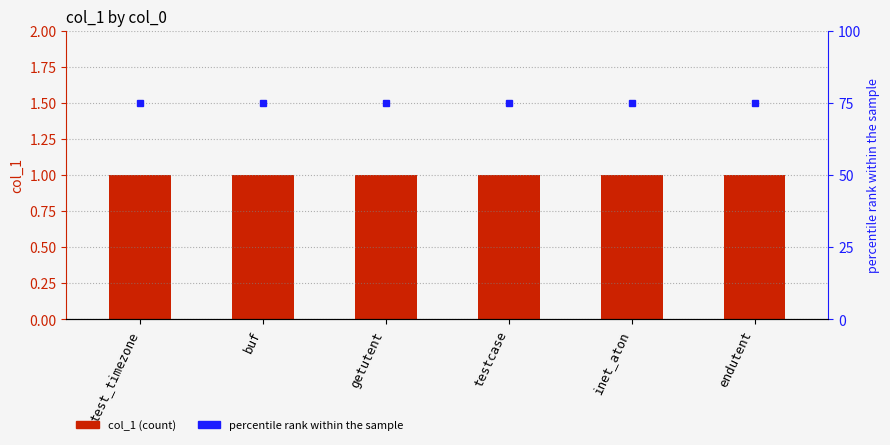

How many groups of bars are there?

6